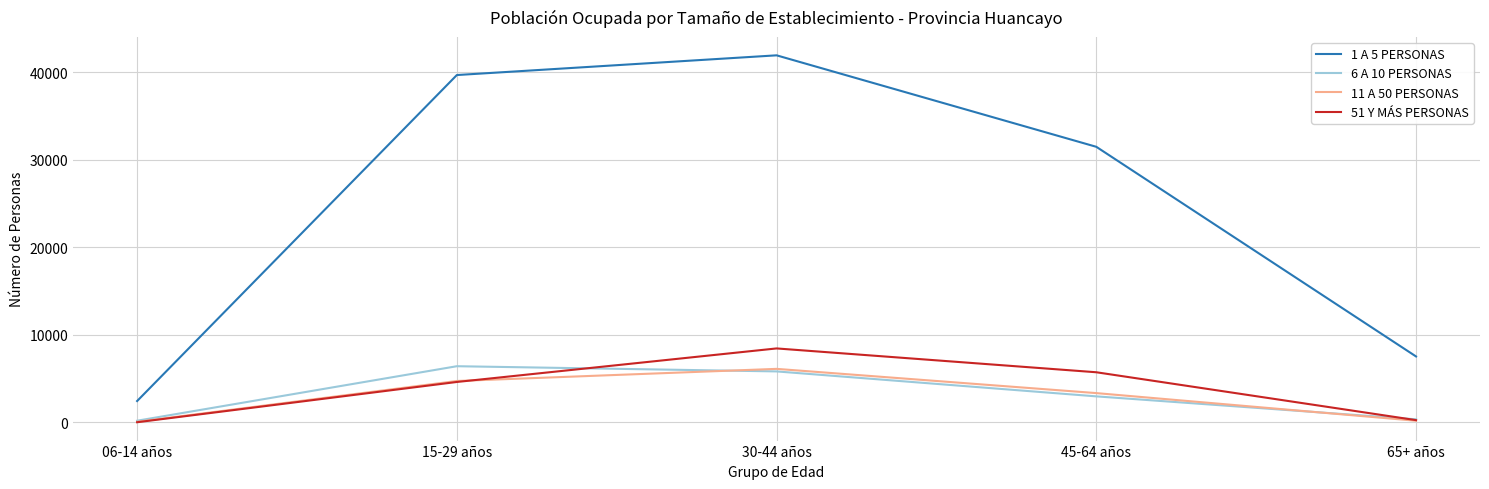

True or false: 11 A 50 PERSONAS and 1 A 5 PERSONAS cross at least once.

False